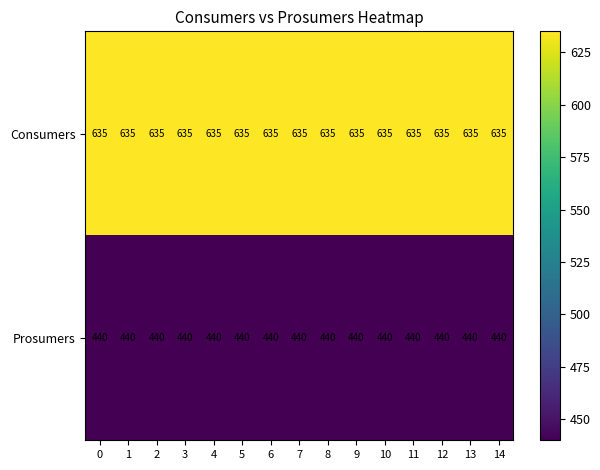

What is the total value across all series at 3?

1075